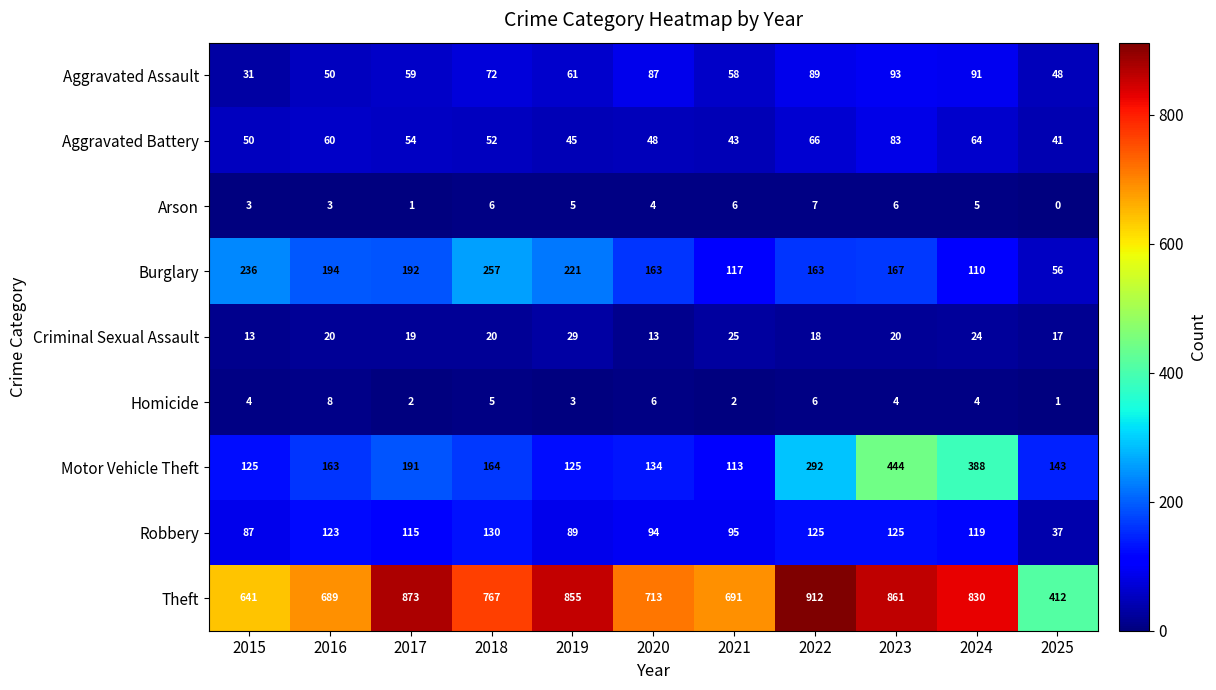

What is the difference between the highest and lowest values at 2019?

852